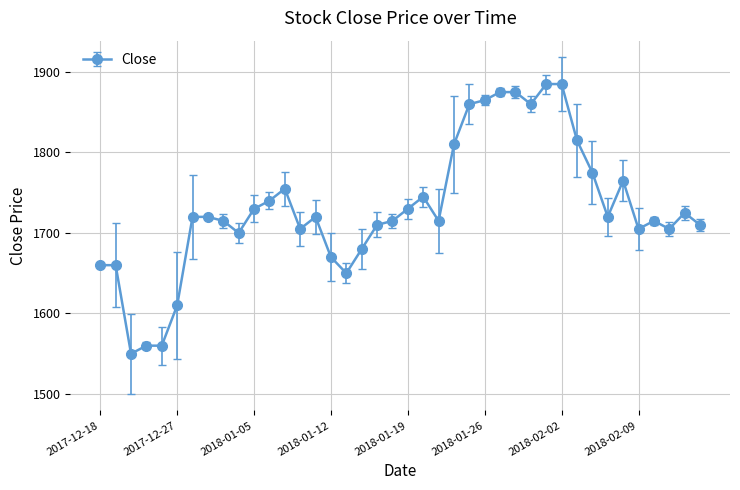

What is the difference between the second highest and second lowest values?

325